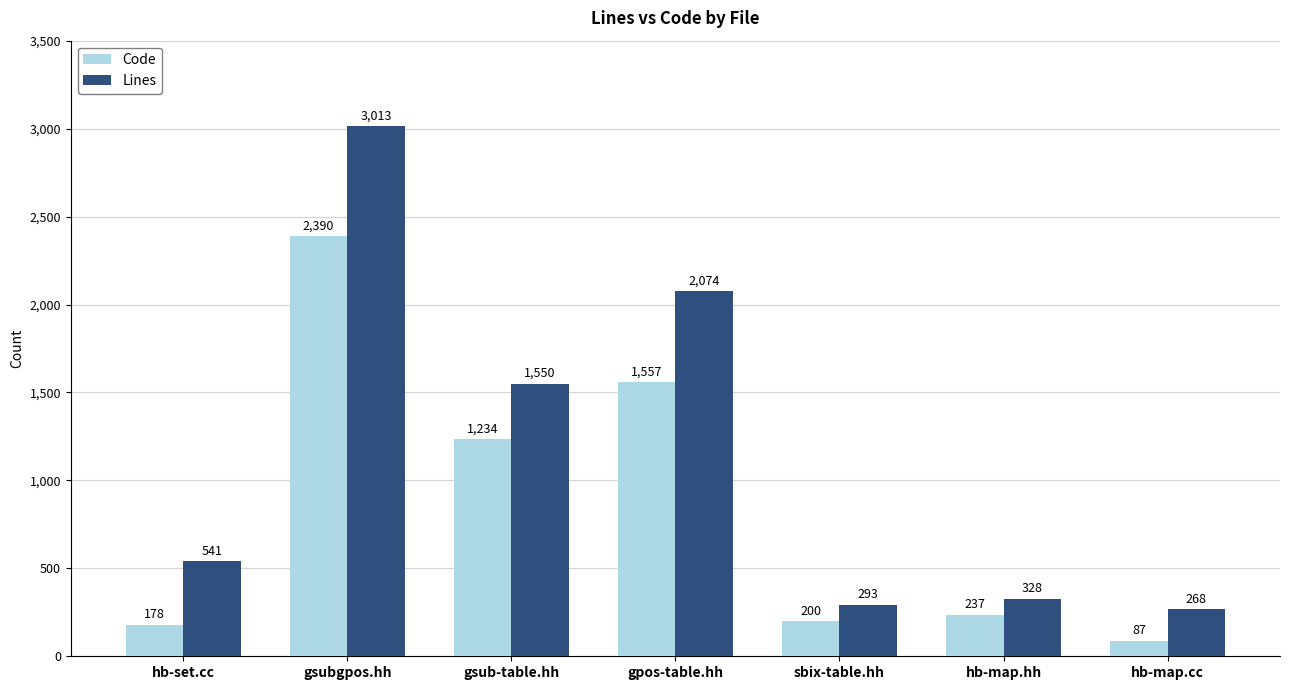

What is the highest value of the Lines series?

3013